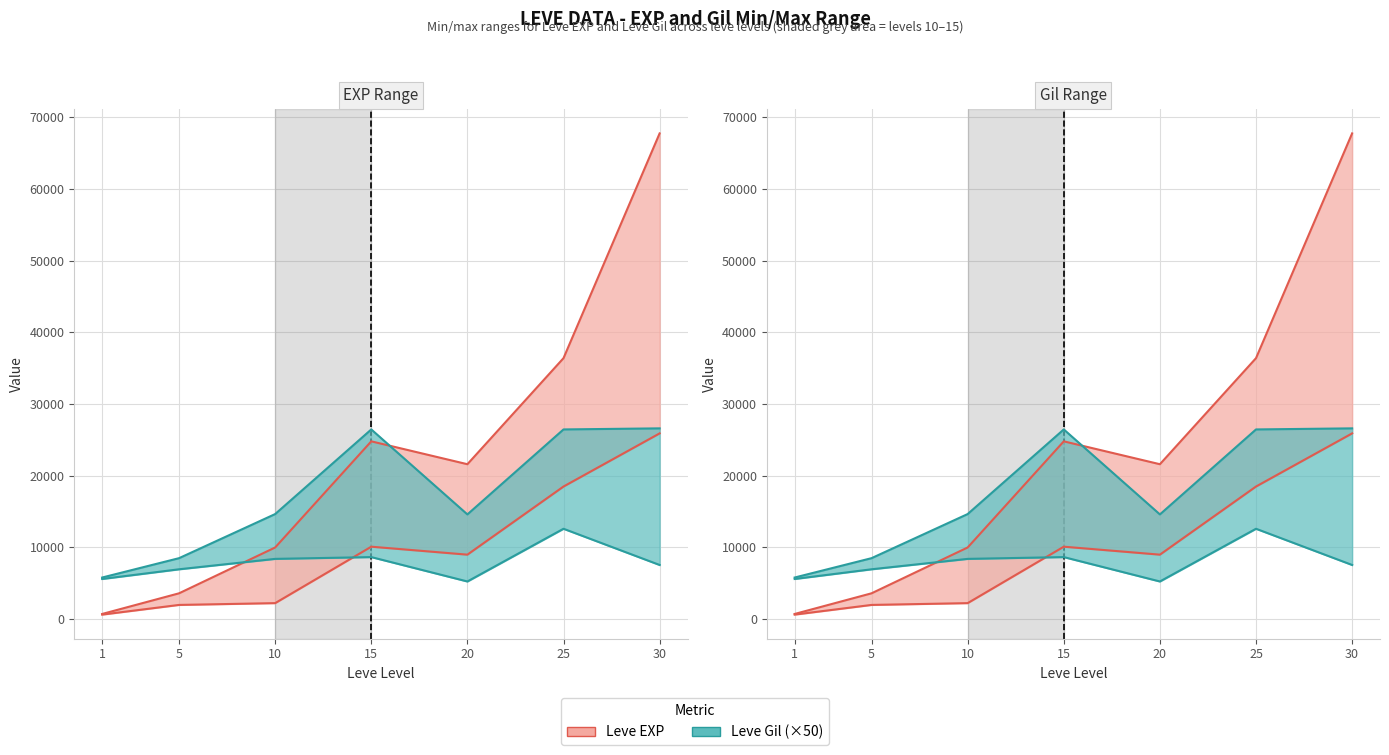

Is it true that Leve Gil min equals 1568 at 1?

False